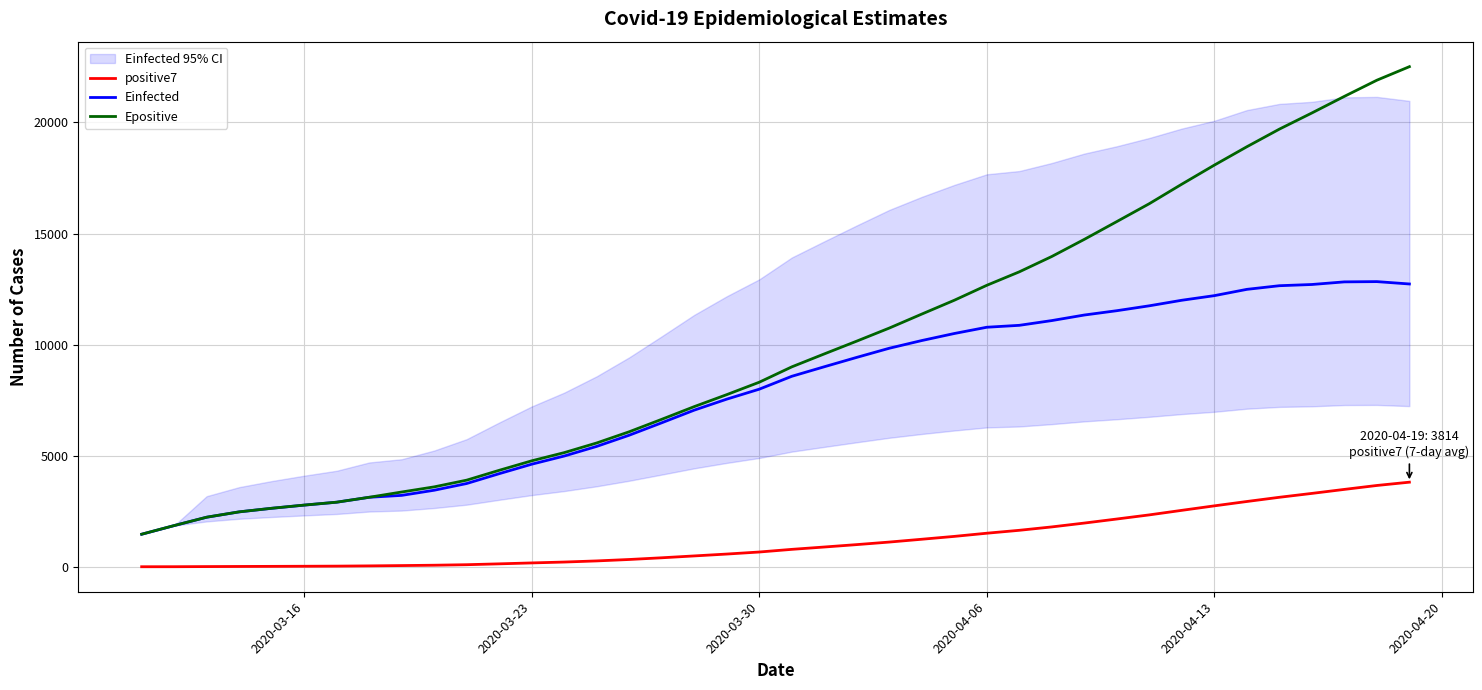

True or false: positive7 and Epositive intersect in this chart.

False